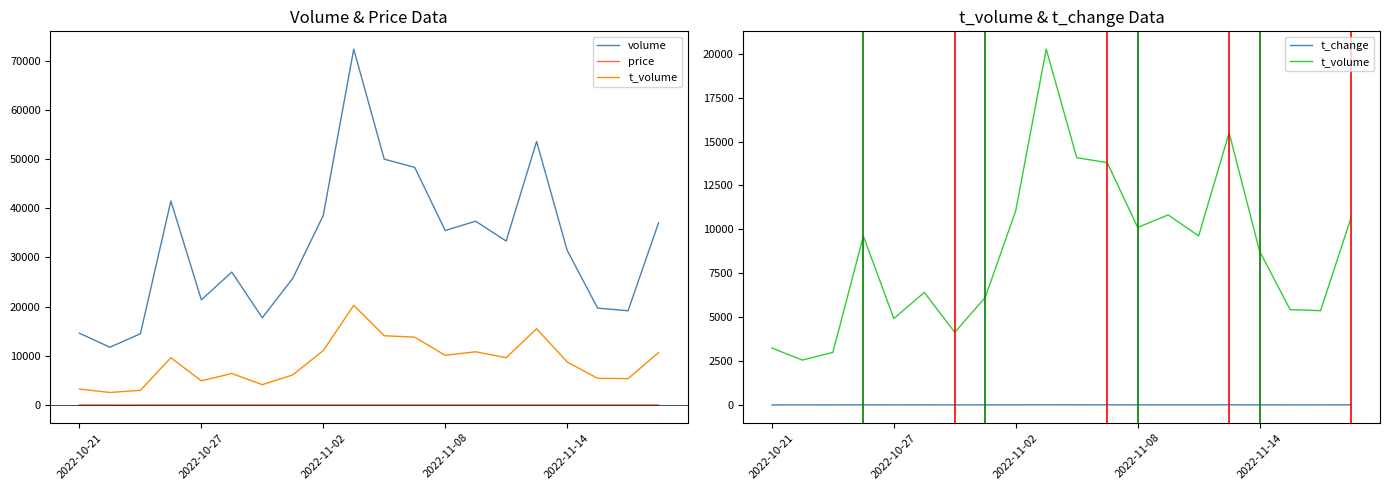

Reading right to left, transcribe all the data shown in this chart.

volume: 37045.0	19158.0	19702.0	31484.0	53577.0	33333.0	37365.0	35481.0	48306.0	49981.0	72343.0	38541.0	25769.0	17730.0	27029.0	21381.0	41475.0	14489.0	11748.0	14600.0
price: 28.5	27.9	27.7	27.5	27.8	28.7	29.1	28.7	28.5	28.0	28.5	29.1	24.2	23.3	23.3	23.0	23.2	20.6	21.2	21.9
t_volume: 10664.0	5368.0	5432.0	8761.0	15506.0	9627.0	10826.0	10109.0	13801.0	14085.0	20266.0	11067.0	6129.0	4139.0	6411.0	4921.0	9618.0	2994.0	2556.0	3240.0
t_change: 6.2	3.2	3.3	5.3	9.0	5.6	6.3	6.0	8.1	8.4	12.2	6.5	4.3	3.0	4.5	3.6	7.0	2.4	2.0	2.5